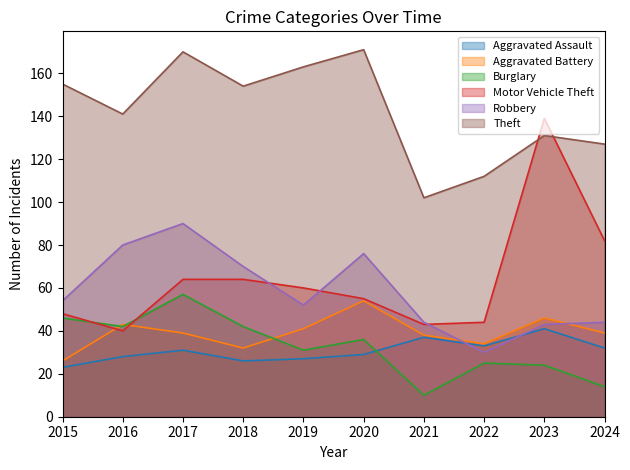

How many lines are shown in the chart?

6